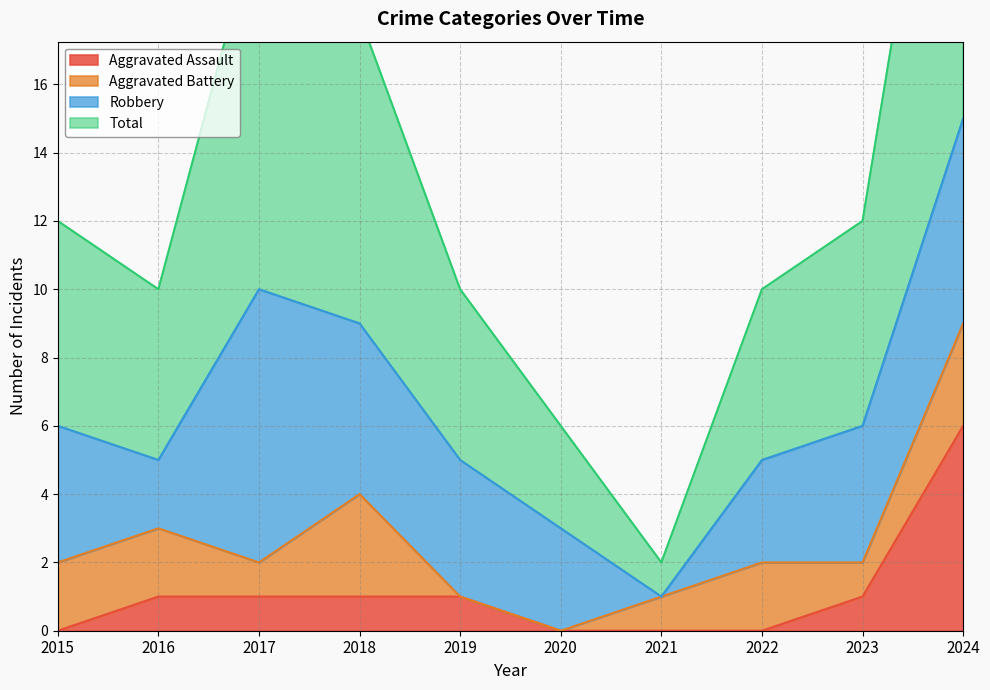

The value of Aggravated Assault at 2020 is -3. True or false?

False